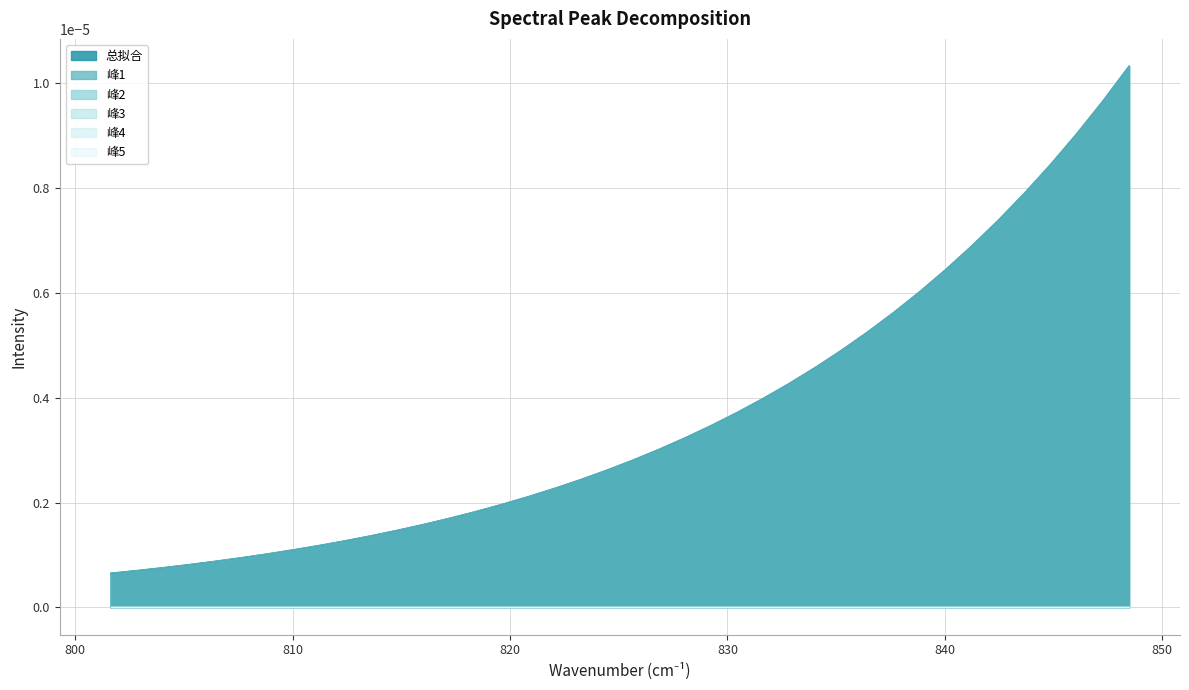

Which series has the widest spread of values?

总拟合